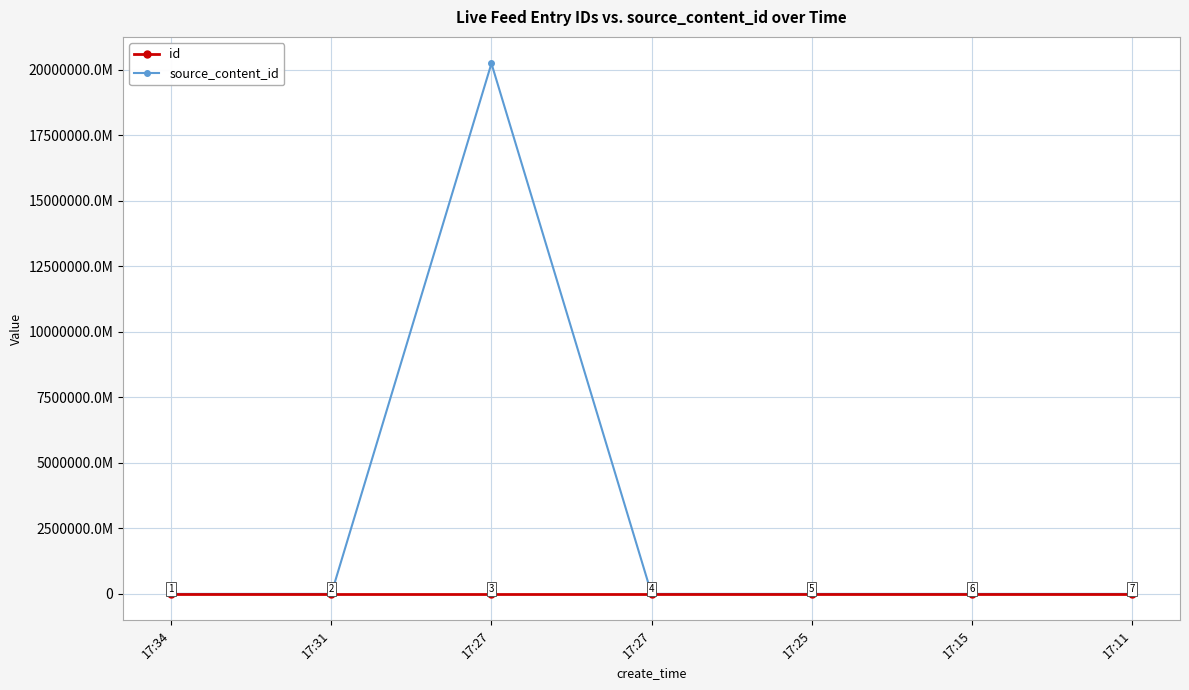

Which series changed the most between 17:27 and 17:11?

id